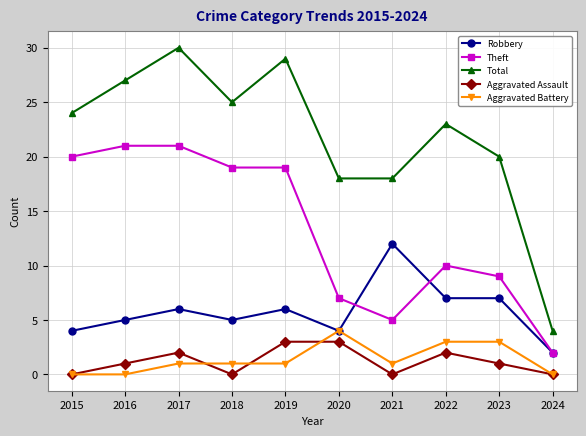

What is the difference between the maximum and minimum values in the Aggravated Assault series?

3